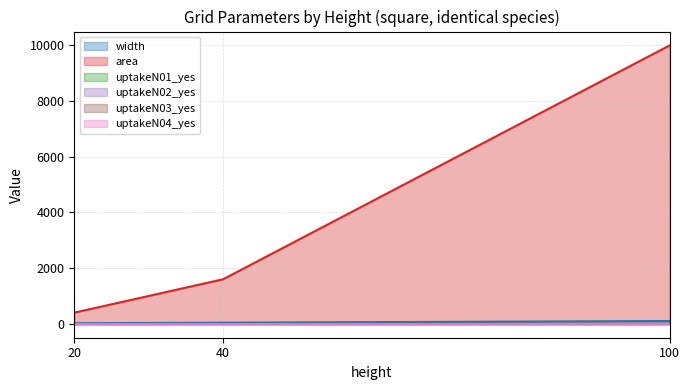

The uptakeN04_yes series shows 0.0 at 20. True or false?

False